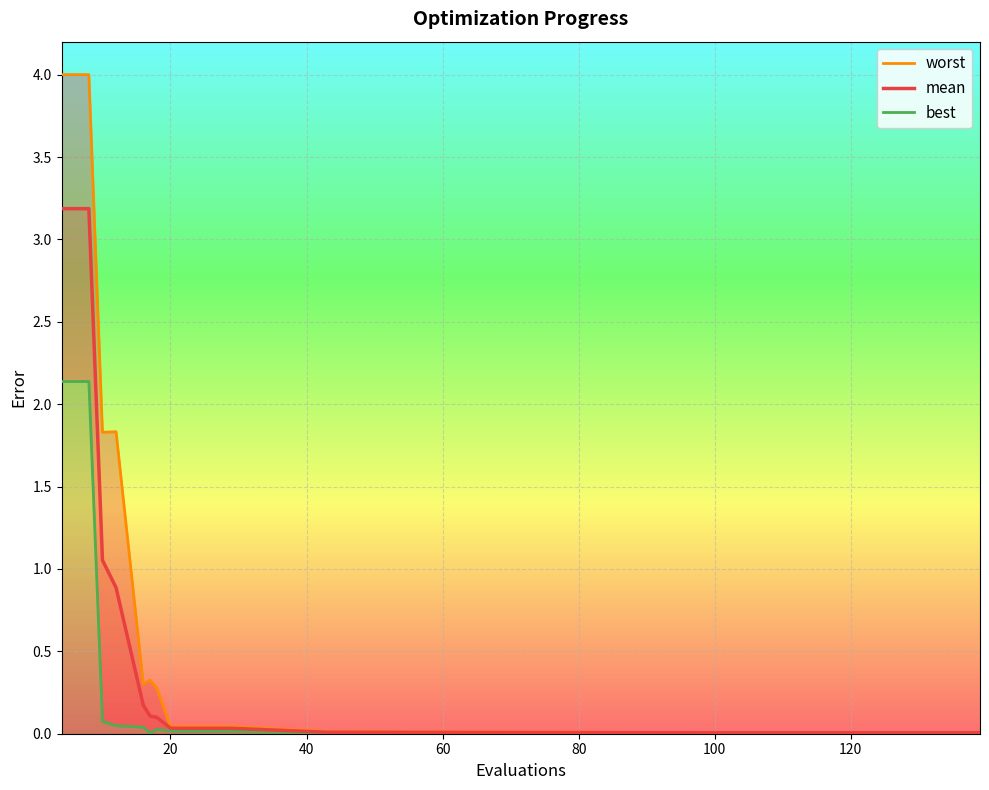

What is the highest value of the mean series?

3.2